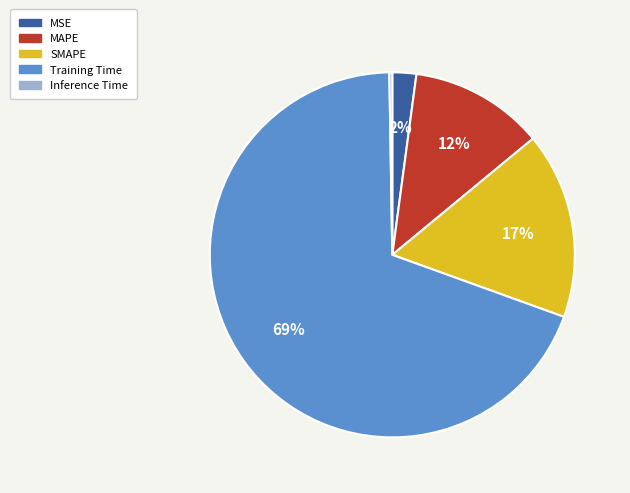

What percentage is the MAPE slice, to the nearest percent?

12%